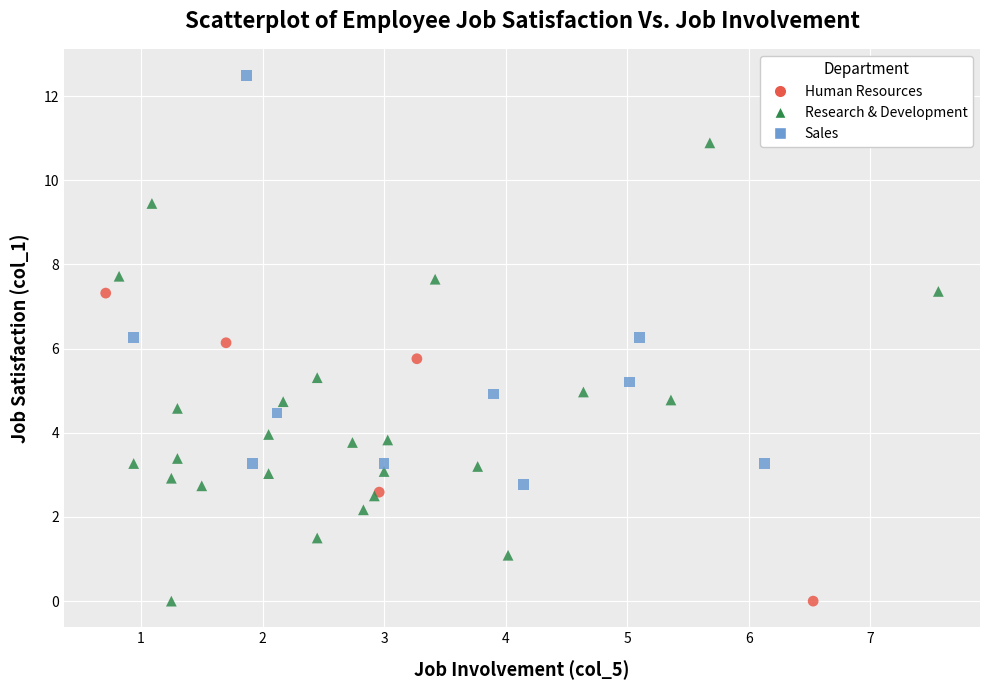

Which series has the largest Y range (max minus min)?

Research & Development